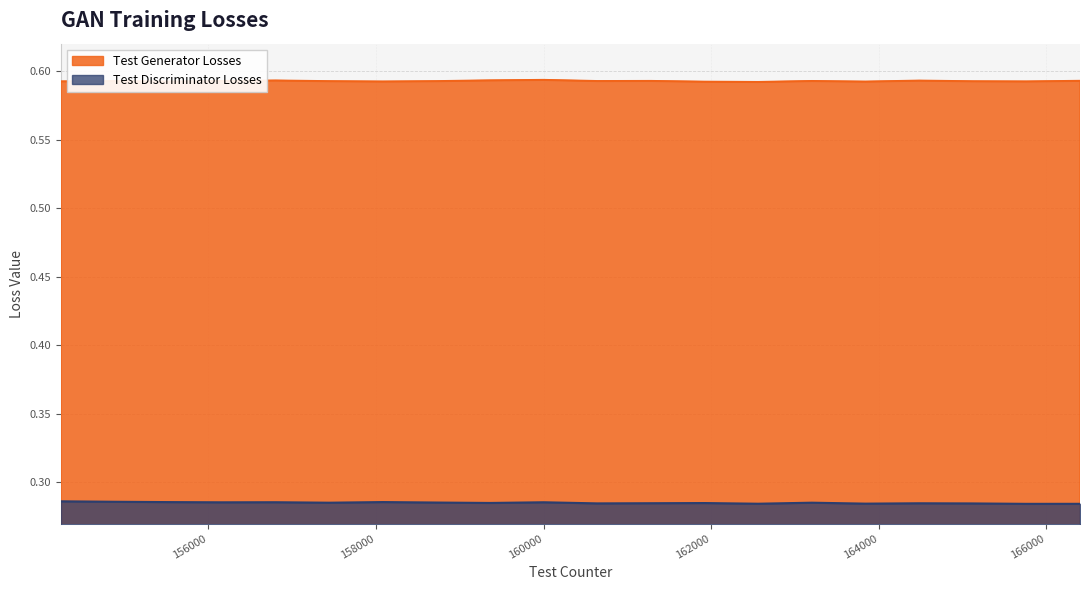

Read the Test Discriminator Losses value at 163200.

0.3